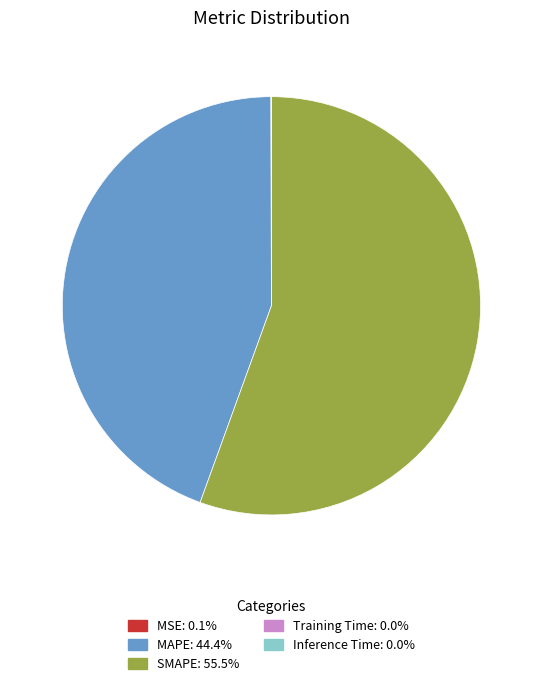

Is there a majority slice in this chart?

Yes